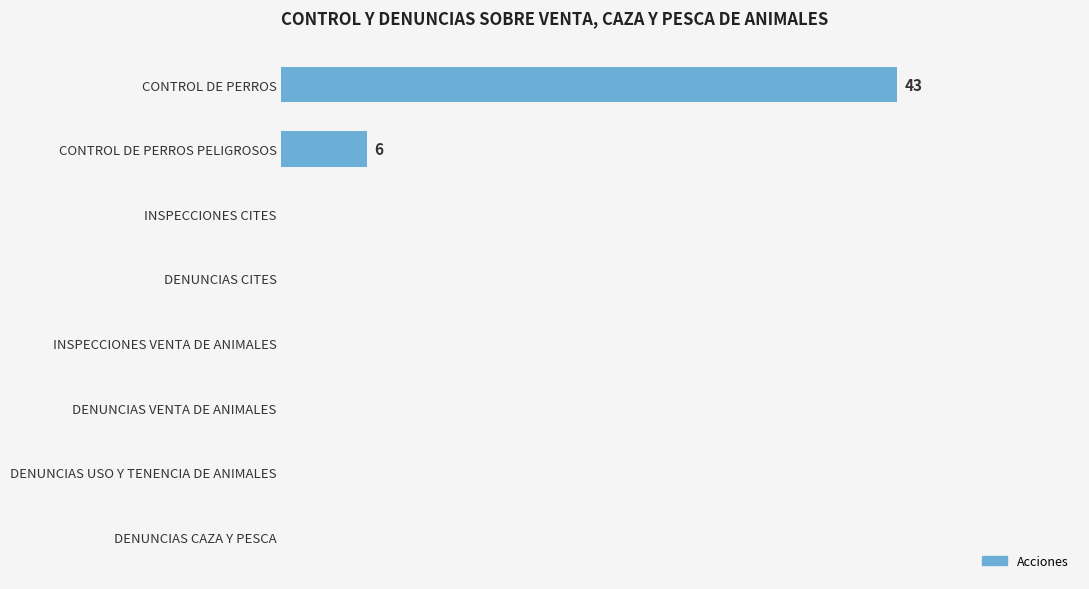

How many distinct data groups are displayed?

1